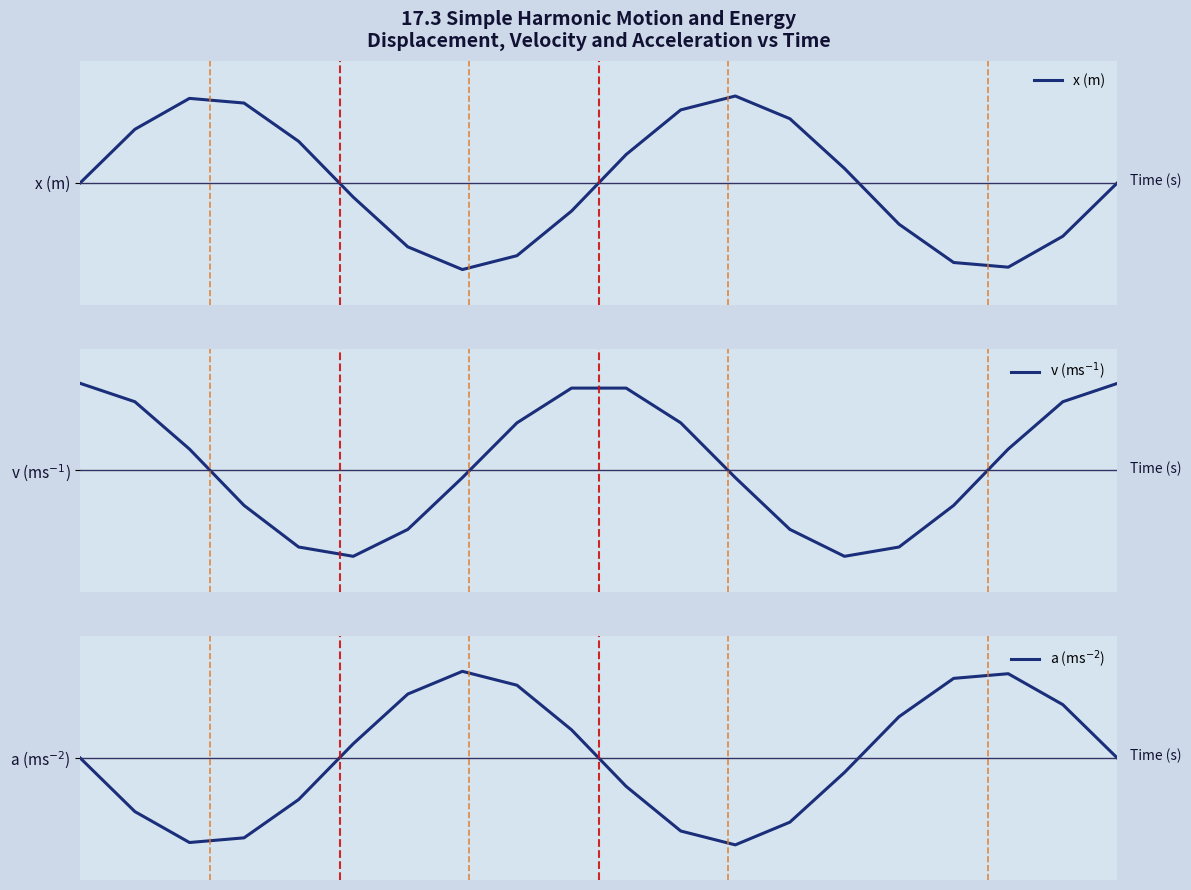

Does the chart have visible grid lines?

No